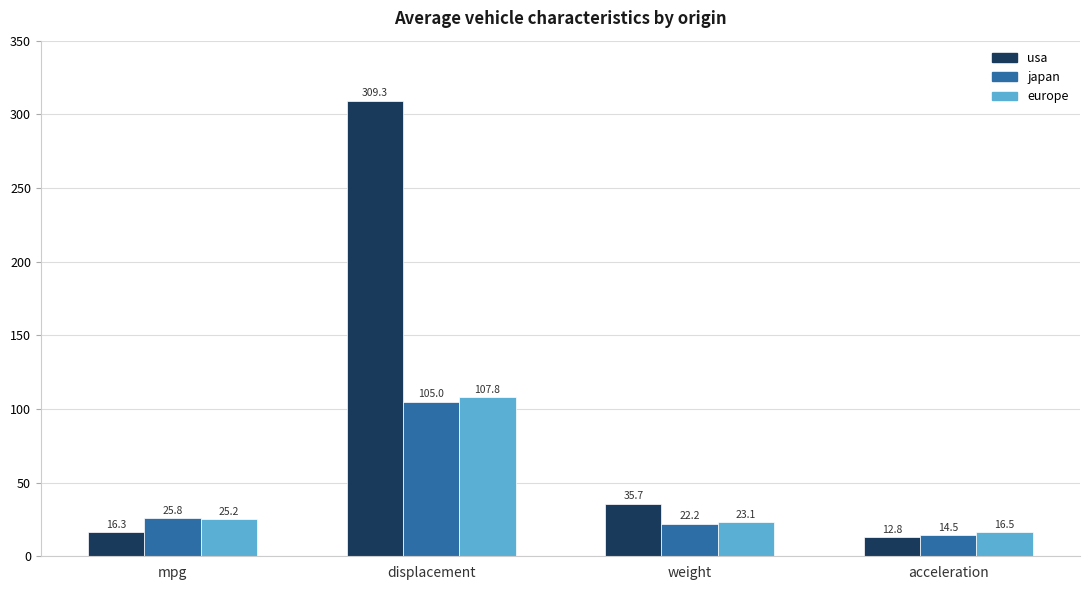

Count the number of categories in the chart.

4